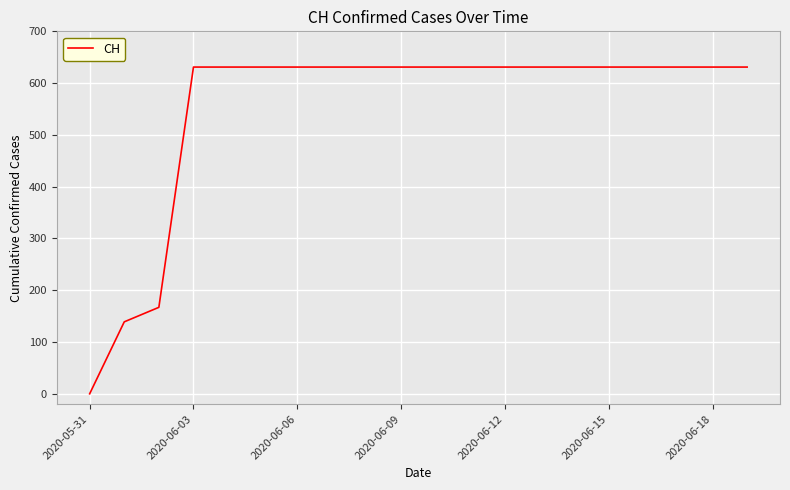

Does the chart have visible grid lines?

Yes